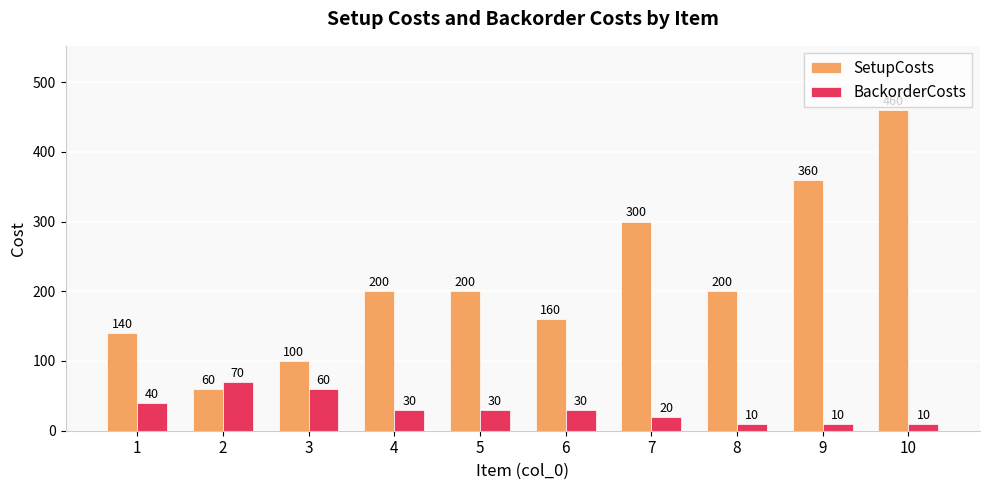

What is the value of the BackorderCosts bar at the 1st from the left?

40